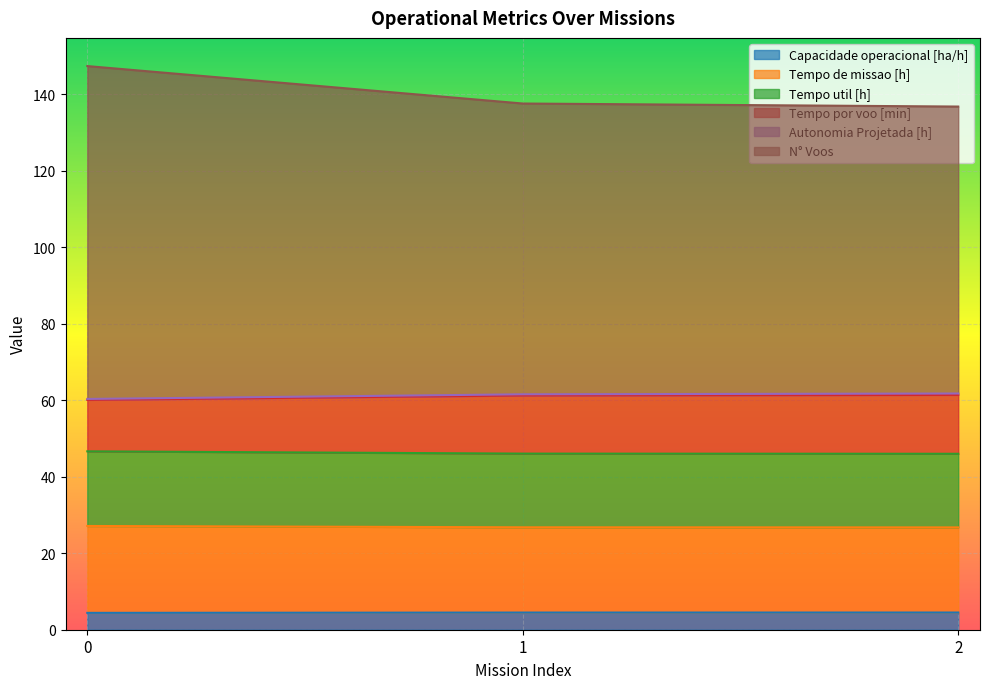

List the labels in order of Tempo util [h] value, smallest first.

2, 1, 0